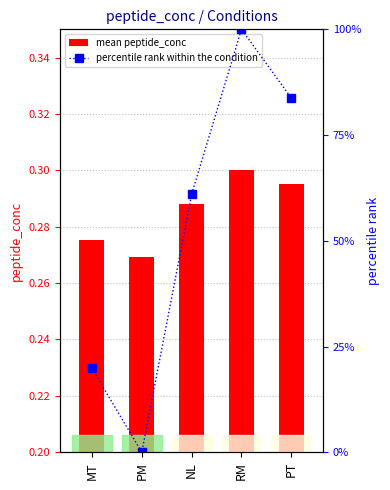

Which series has the largest total across all categories?

percentile rank within the condition